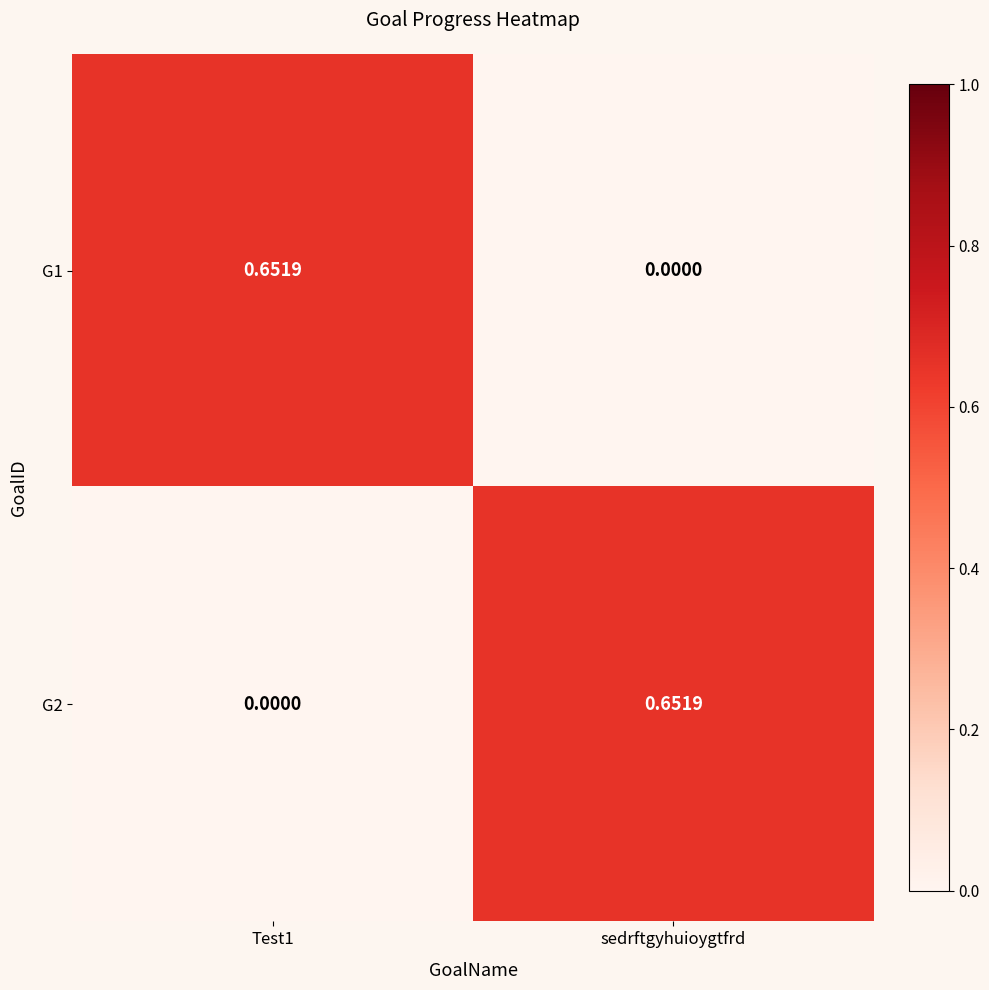

Is the value of G2 at sedrftgyhuioygtfrd greater than the value of G1 at sedrftgyhuioygtfrd?

Yes